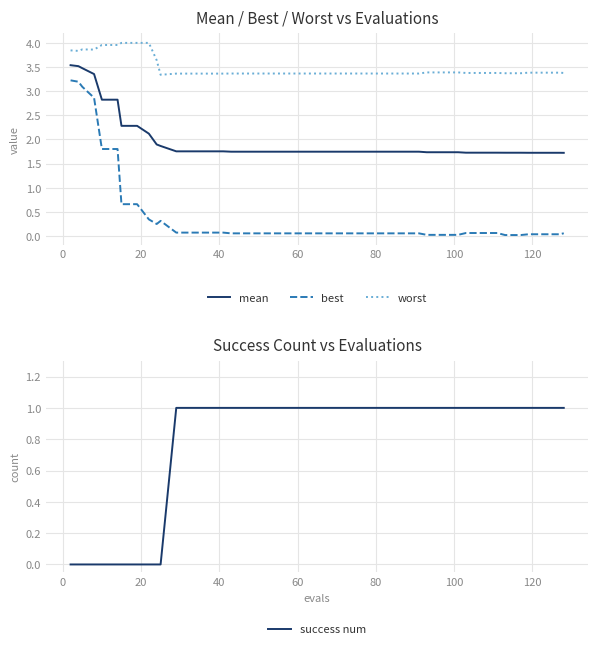

True or false: mean and worst intersect in this chart.

False